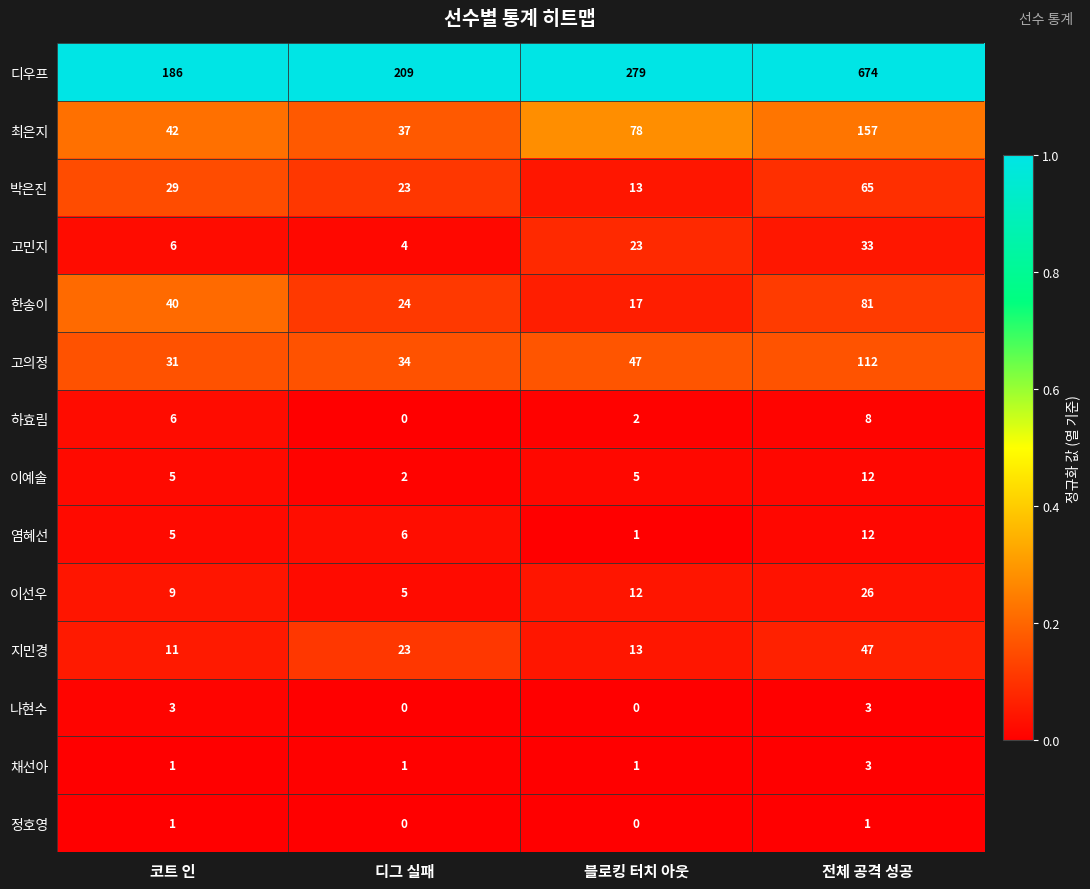

What is the difference between the maximum and second lowest values in the 디우프 series?

465